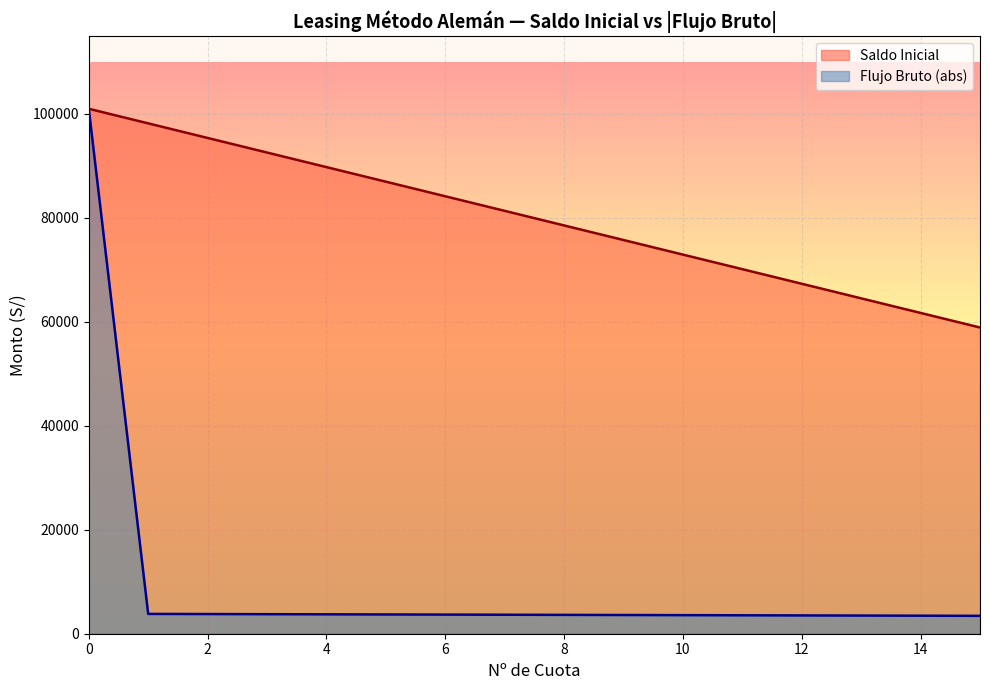

The value at 4 is 89777.8. True or false?

True